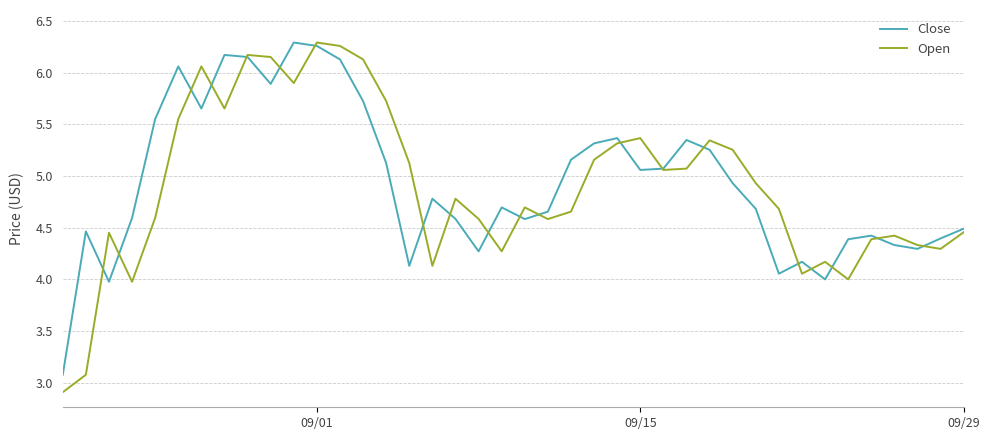

Which series has the largest range (max minus min)?

Open